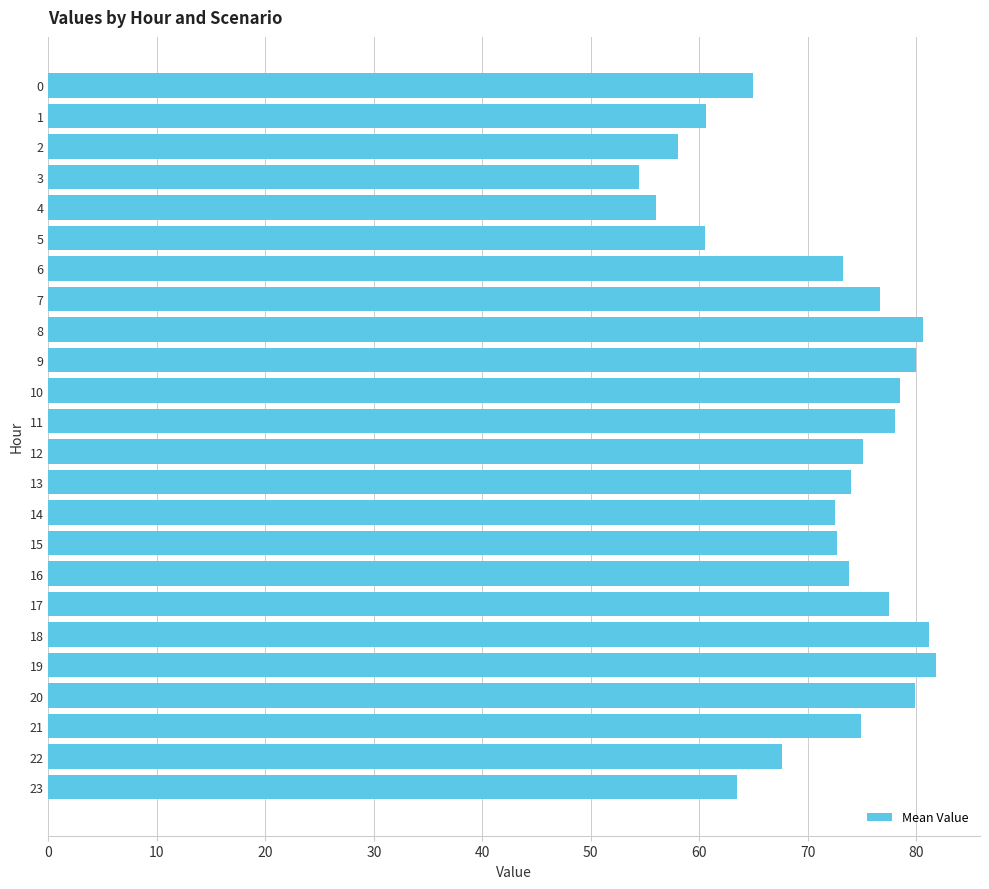

What is the sum of the values at 9 and 7?

156.7